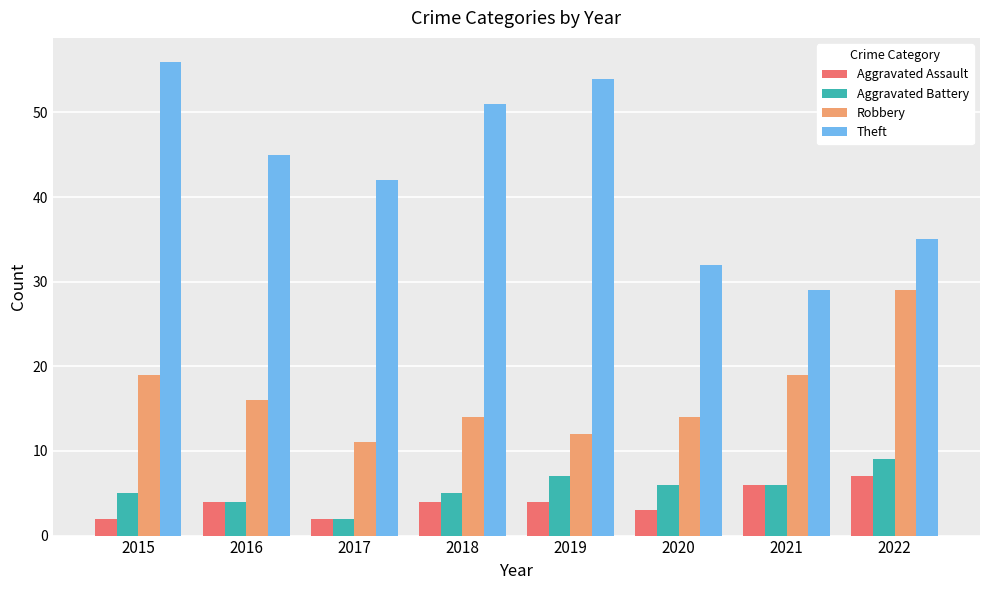

How many categories are shown in the chart?

8